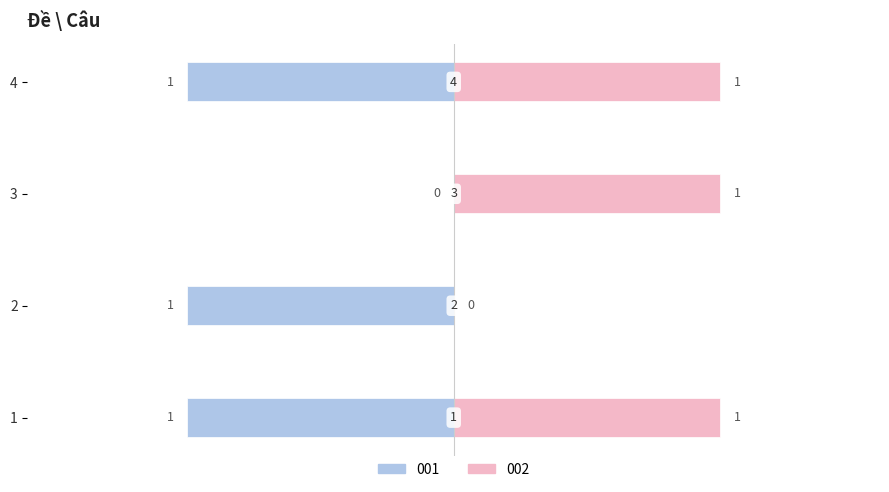

Which category has the lowest value across all series?

1